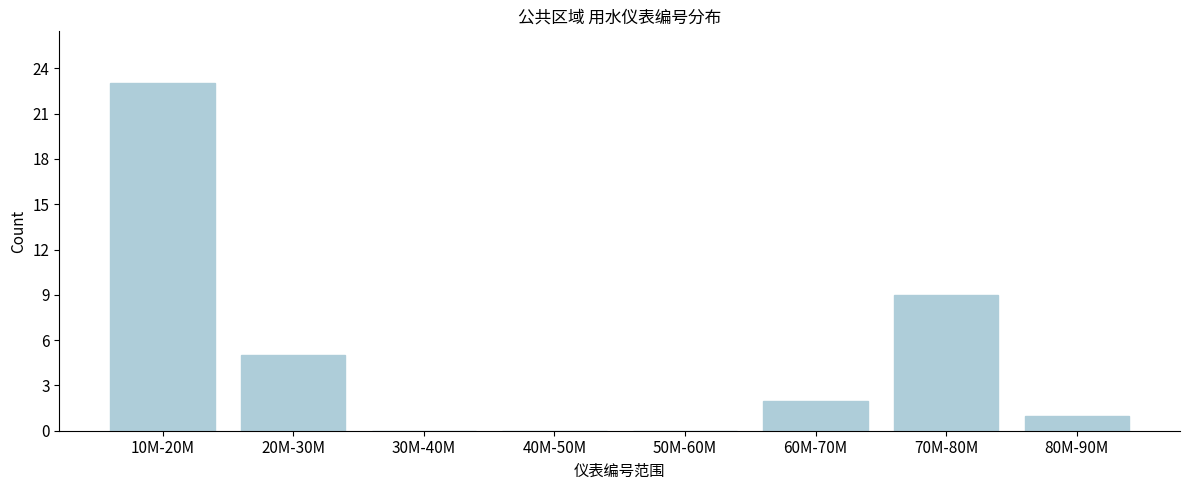

Reading left to right, transcribe all the data shown in this chart.

10M-20M=23	20M-30M=5	30M-40M=0	40M-50M=0	50M-60M=0	60M-70M=2	70M-80M=9	80M-90M=1